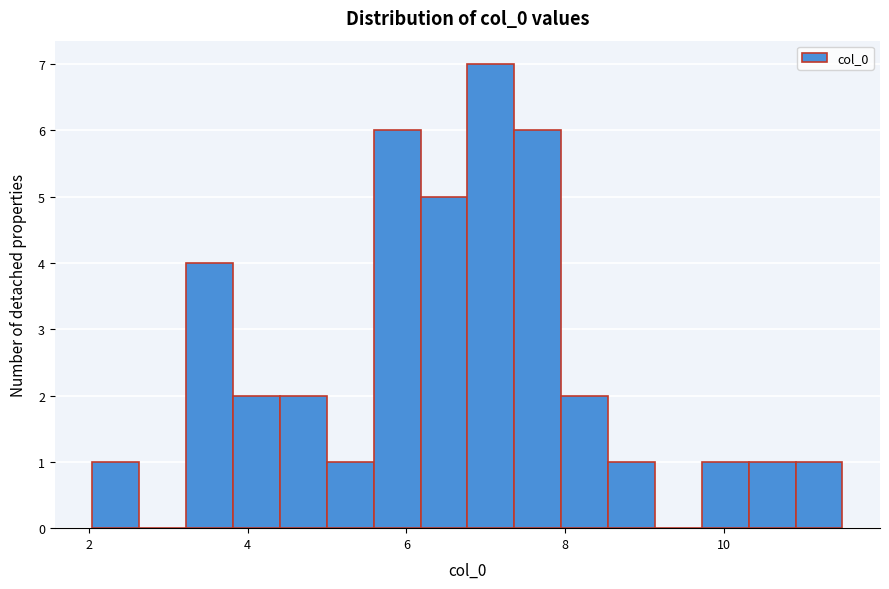

Around what value on the x-axis is the tallest bar? Give the approximate position of its centre, as read against the axis.

7.0